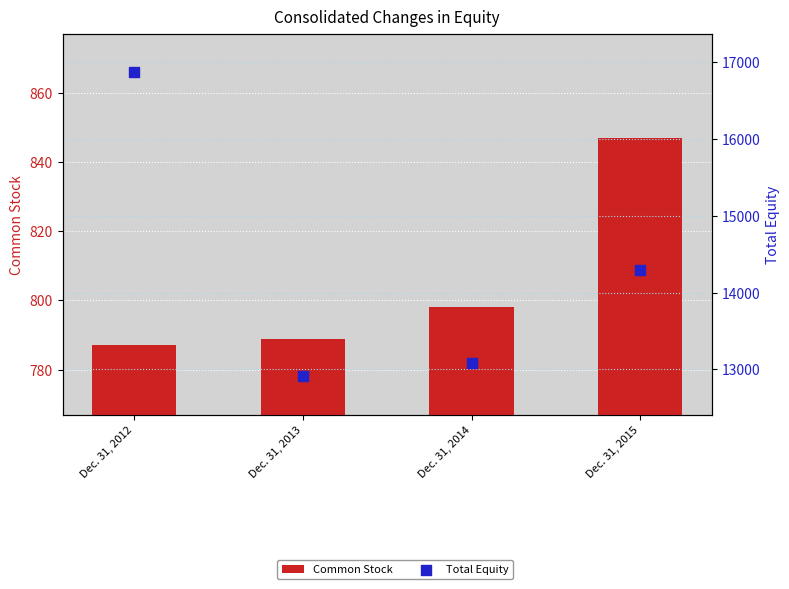

At which category is the sum across all series the highest?

Dec. 31, 2012